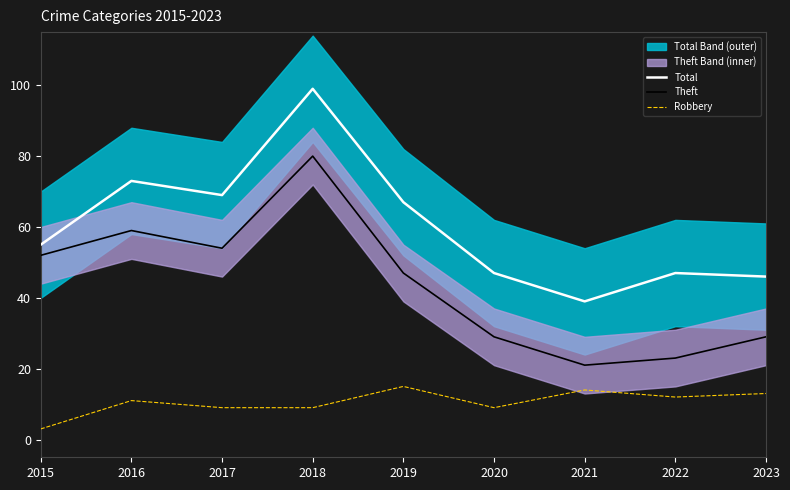

What is the value of the Robbery point at the 1st from the left?

3